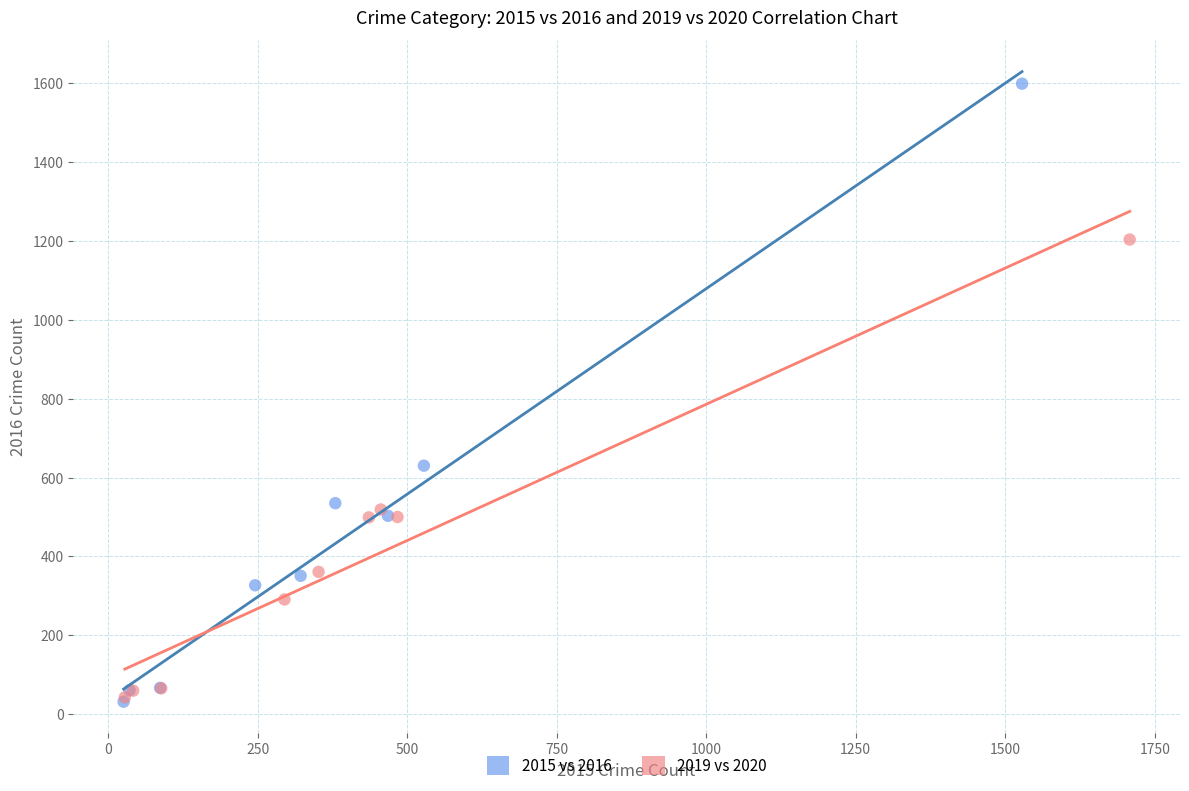

Which series has the largest Y range (max minus min)?

2015 vs 2016